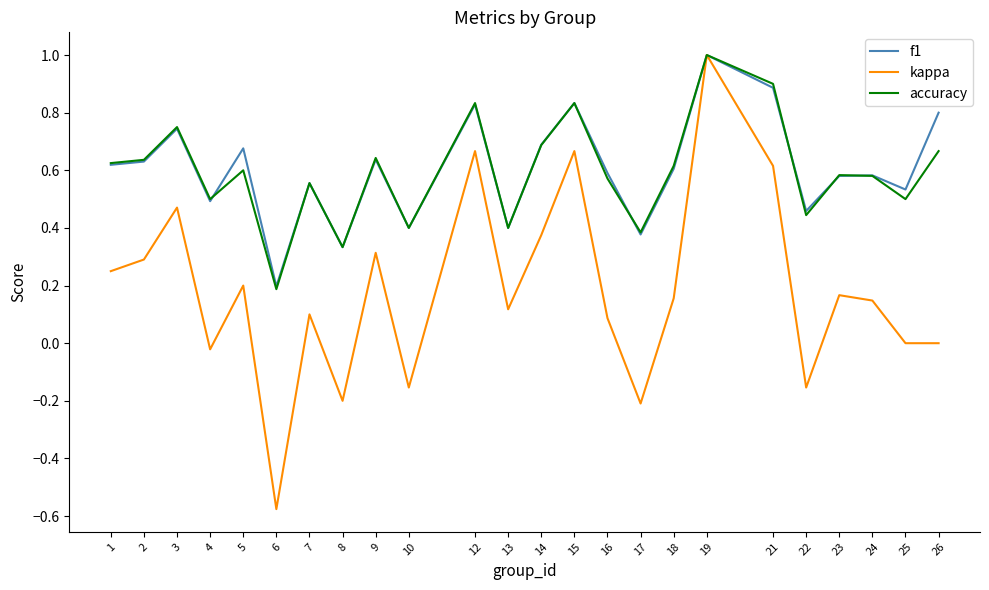

Is the value of kappa at 7 greater than the value of f1 at 25?

No